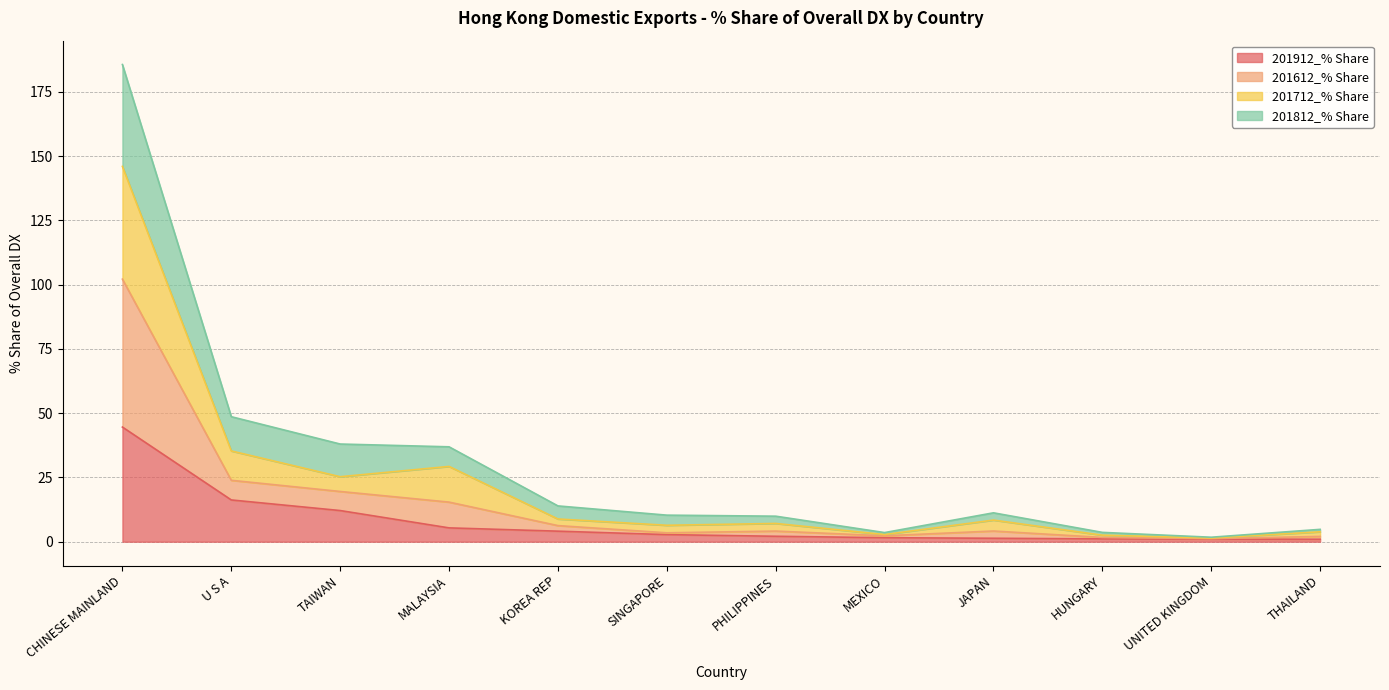

The 201912_% Share series shows 1.3 at UNITED KINGDOM. True or false?

False